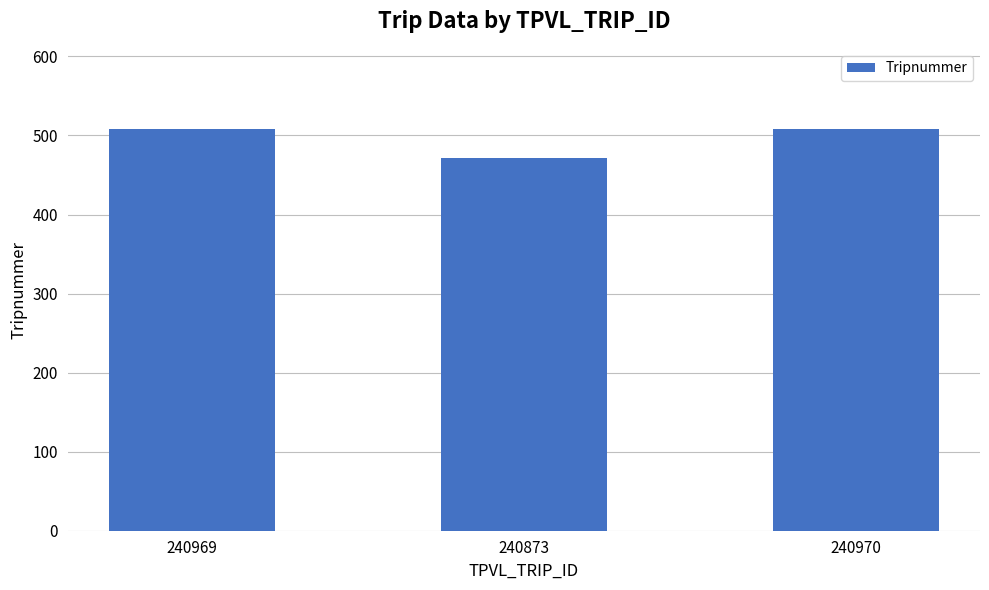

Reading right to left, transcribe all the data shown in this chart.

508	472	508